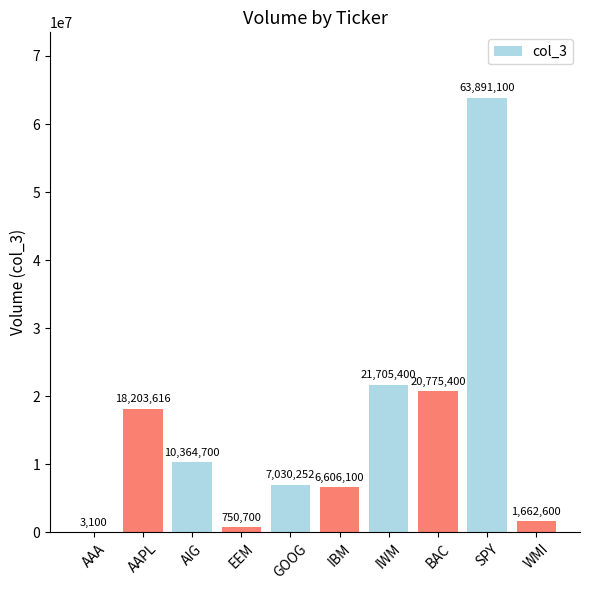

What is the change in value from IWM to WMI?

-20042800